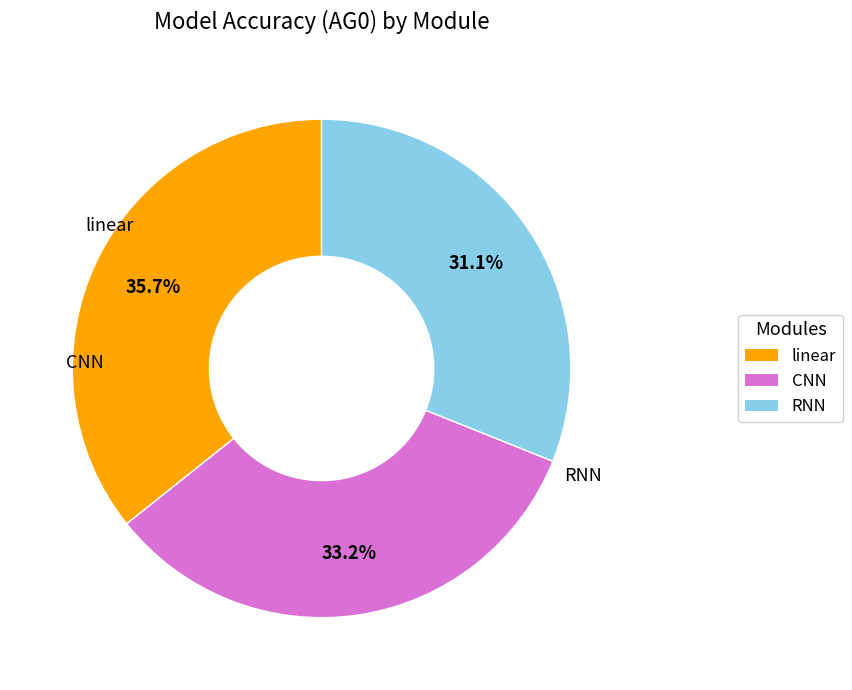

What is the smallest slice in the pie chart?

RNN